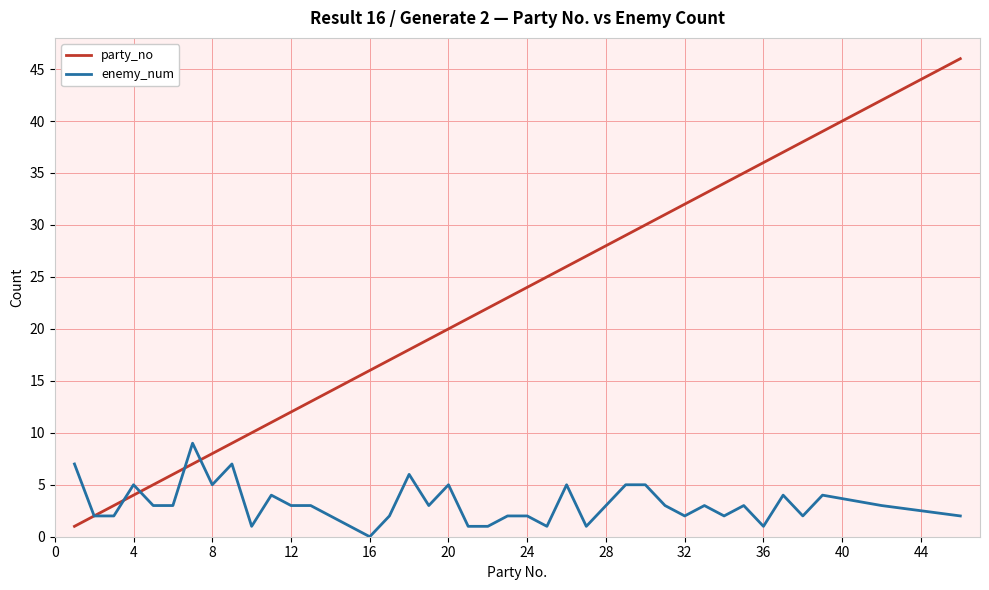

What are all the series names shown in the legend?

party_no, enemy_num